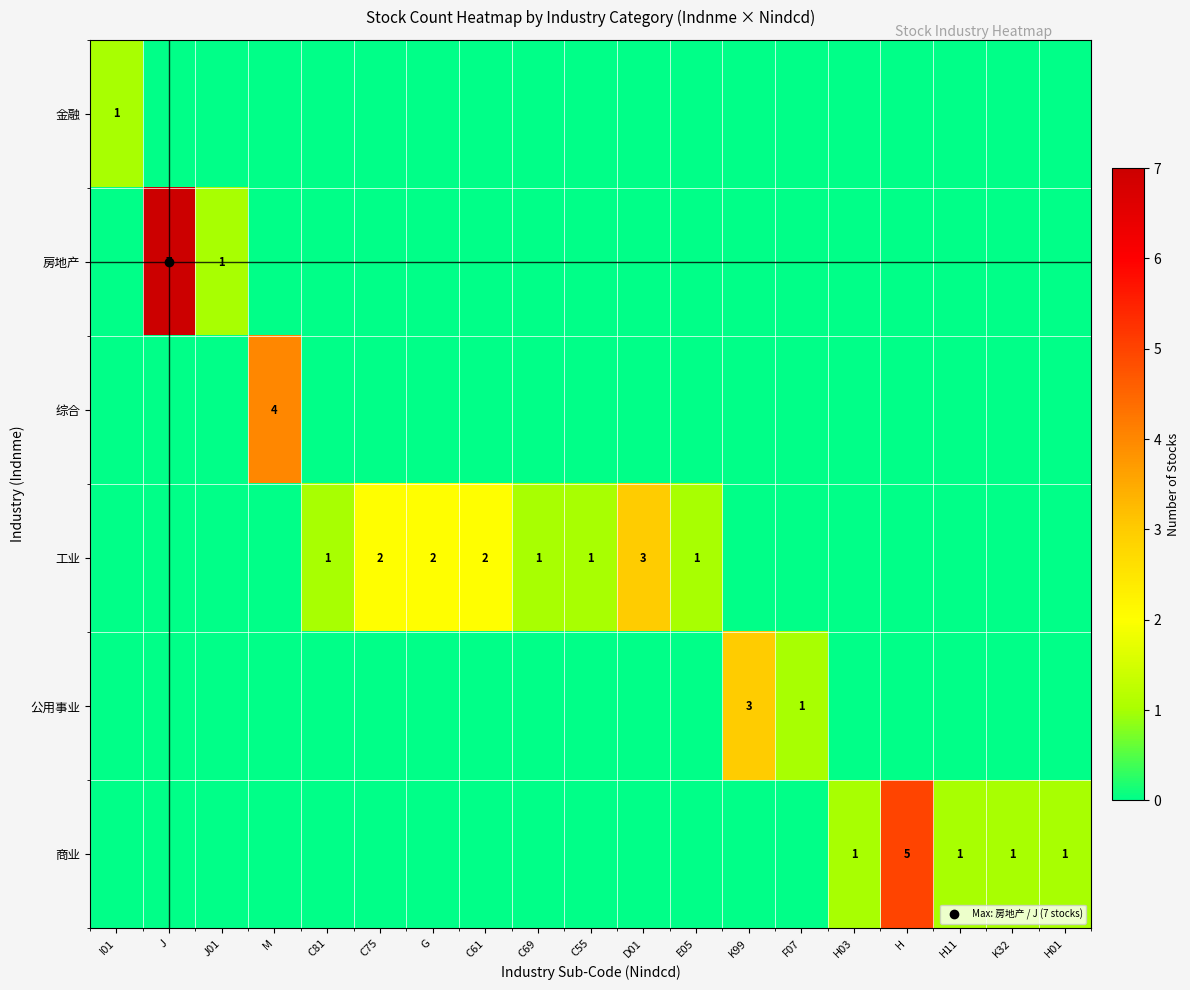

What is the sum of all 商业 values?

9